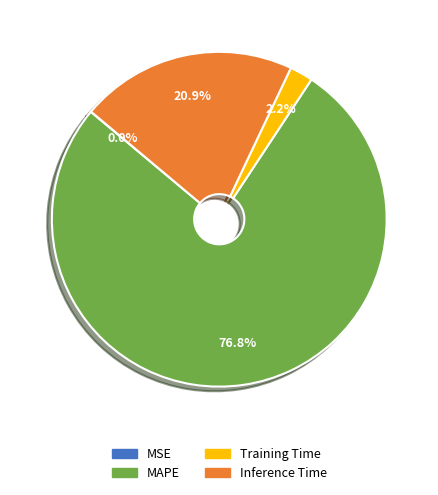

Which category has the biggest portion of the pie?

MAPE